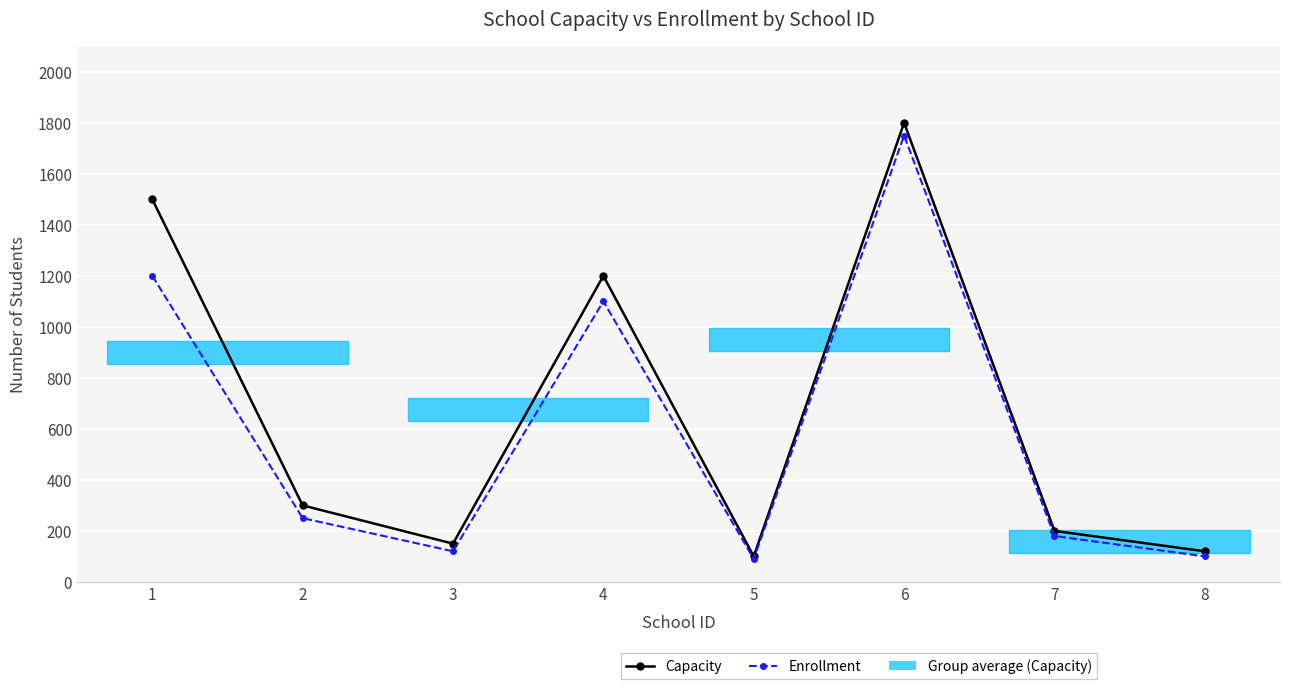

How many interior local peaks does the Capacity series have?

2